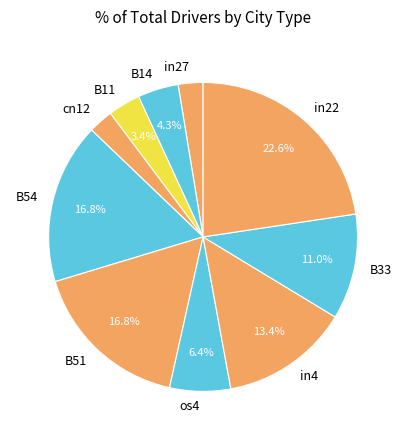

Combined, do B51 and cn12 account for over 50%?

No